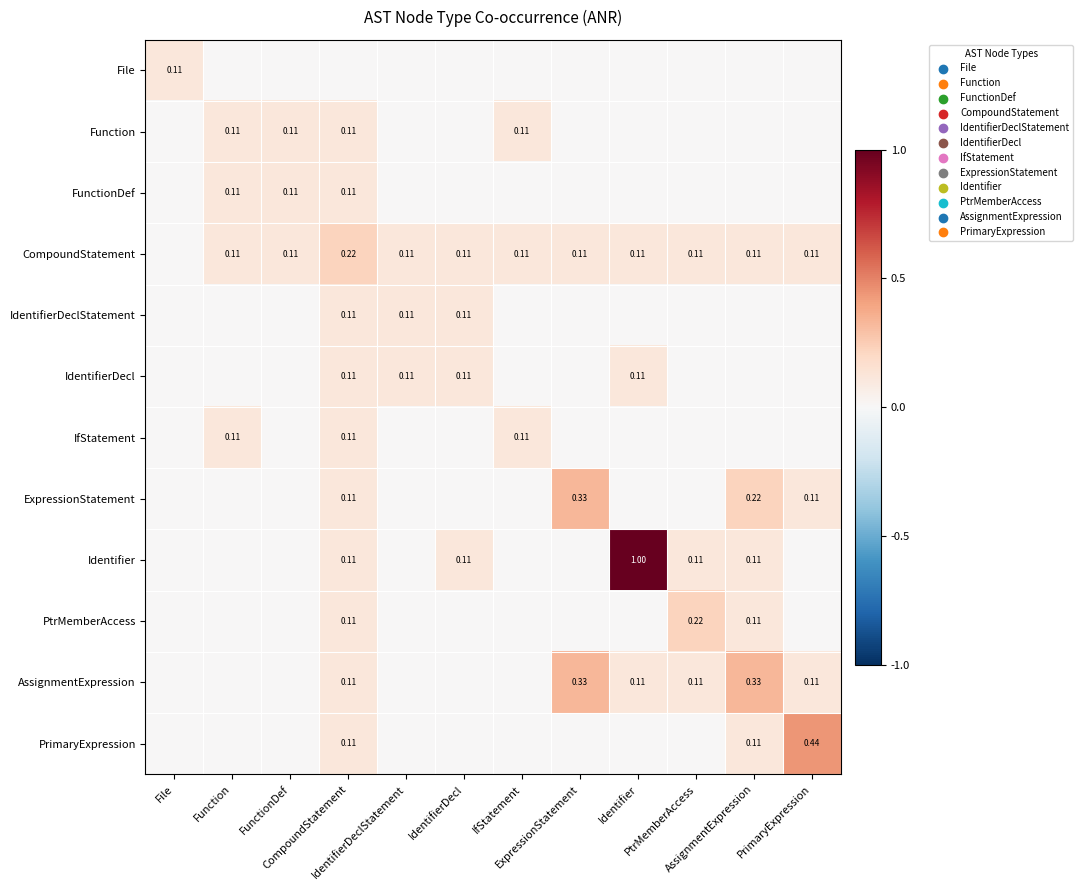

How many series are shown in this chart?

12